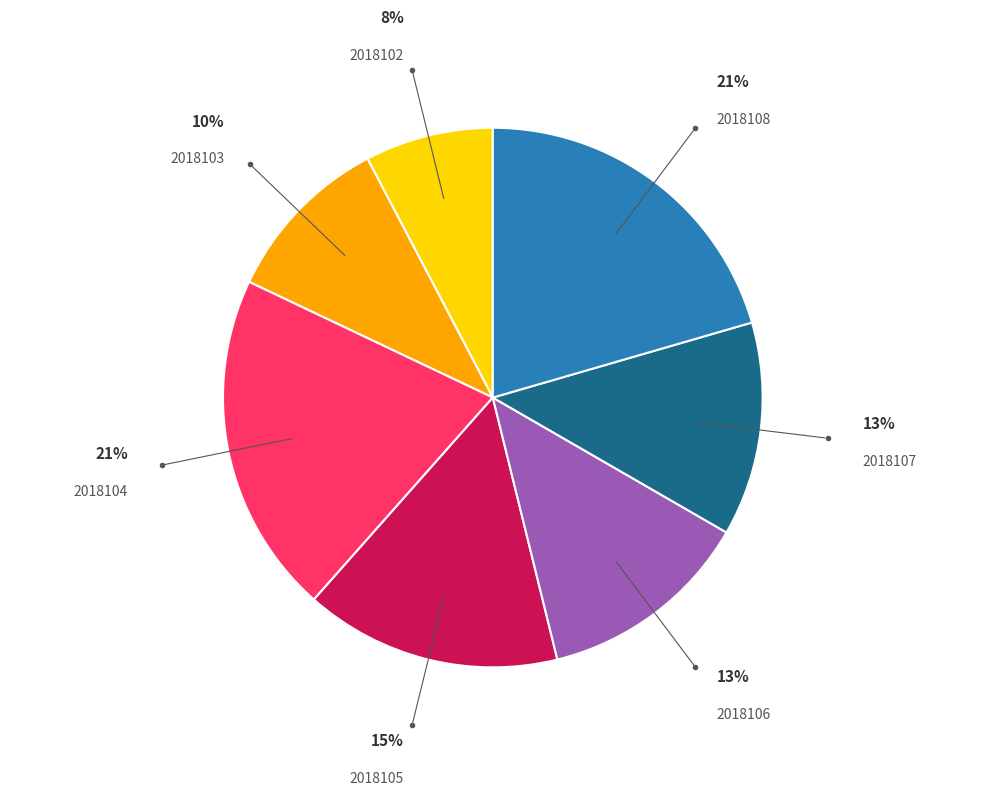

How many slices are in this pie chart?

7